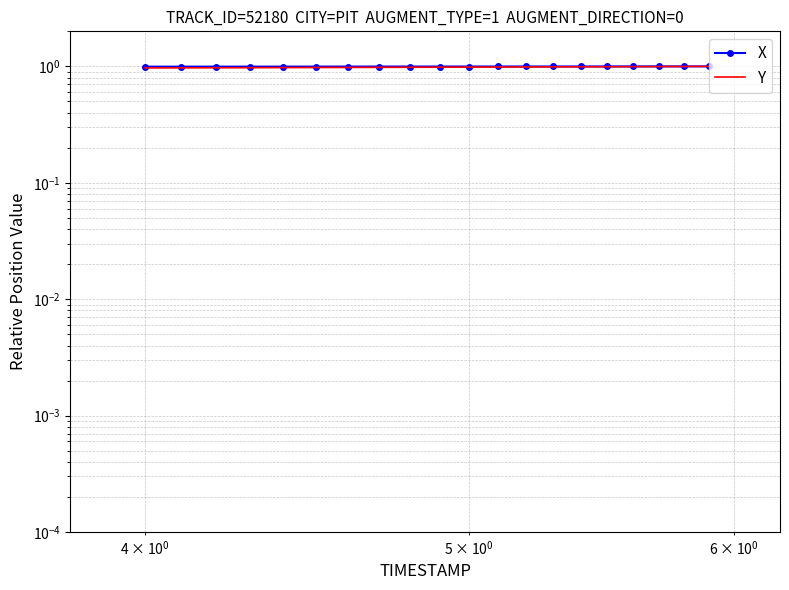

True or false: X and Y intersect in this chart.

False